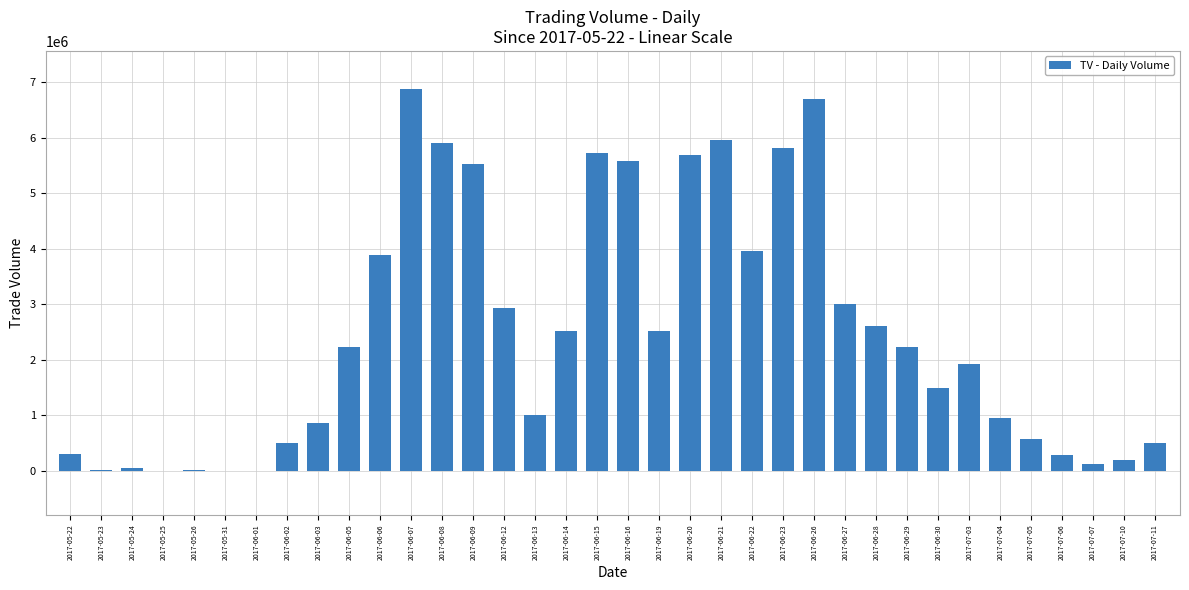

True or false: the data shows -3730031 at 2017-05-25.

False